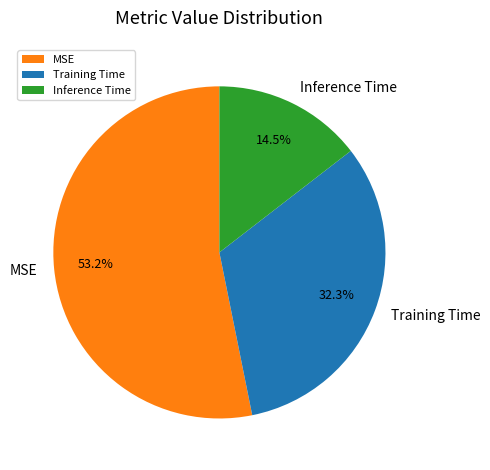

Which slice is the largest?

MSE